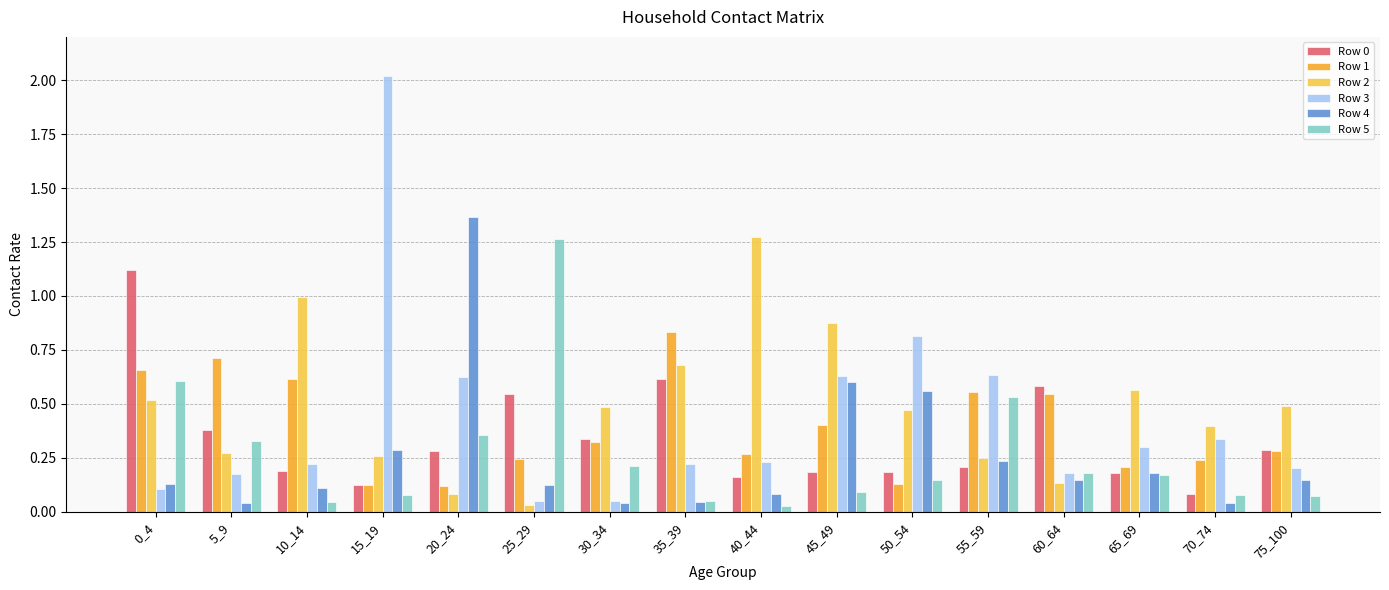

True or false: Row 3 has a value of 0.2 at 60_64.

True